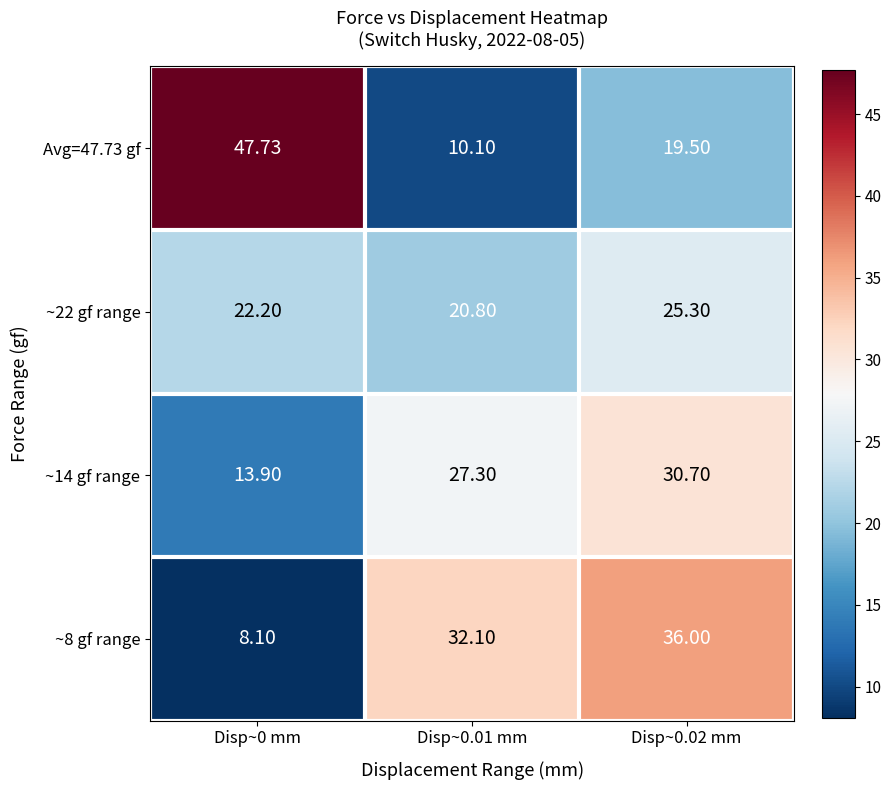

How many data points does each series have?

3